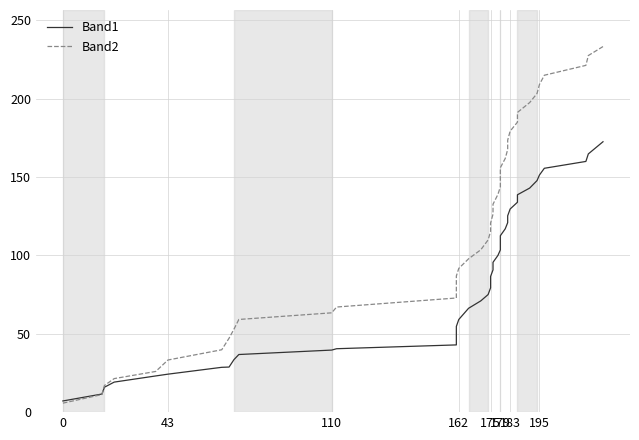

How many lines are shown in the chart?

2